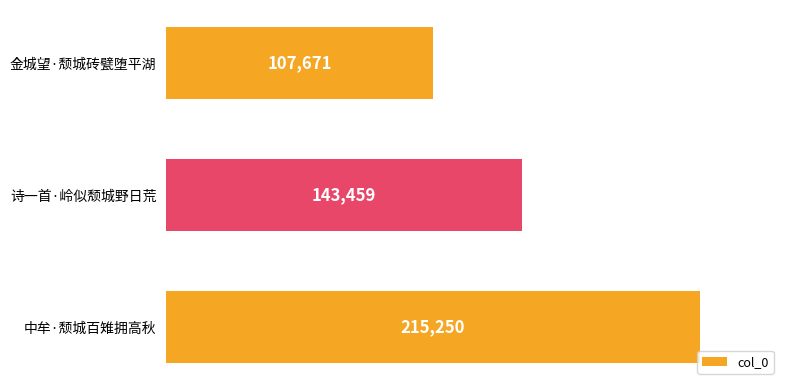

What is the change in value from 诗一首·岭似颓城野日荒 to 中牟·颓城百雉拥高秋?

+71791